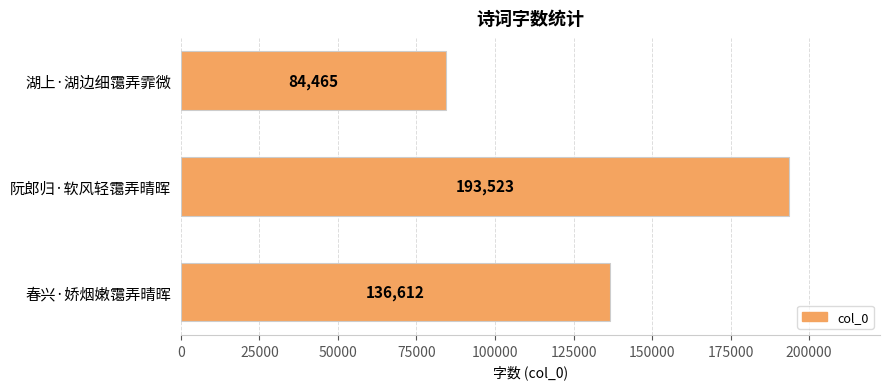

How many values are between 84465 and 193523?

3